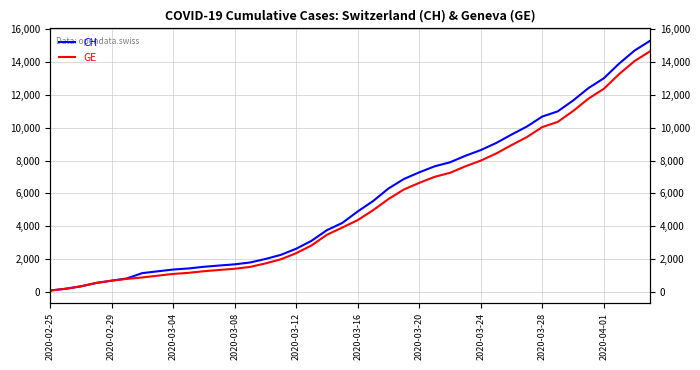

How many lines are shown in the chart?

2